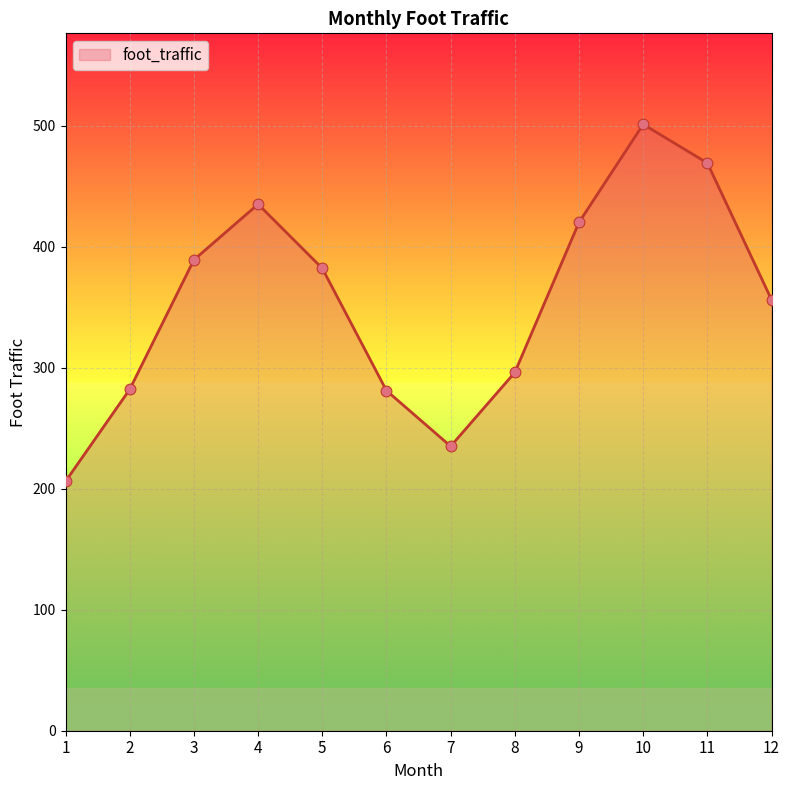

What is the change in value from 2 to 3?

+107